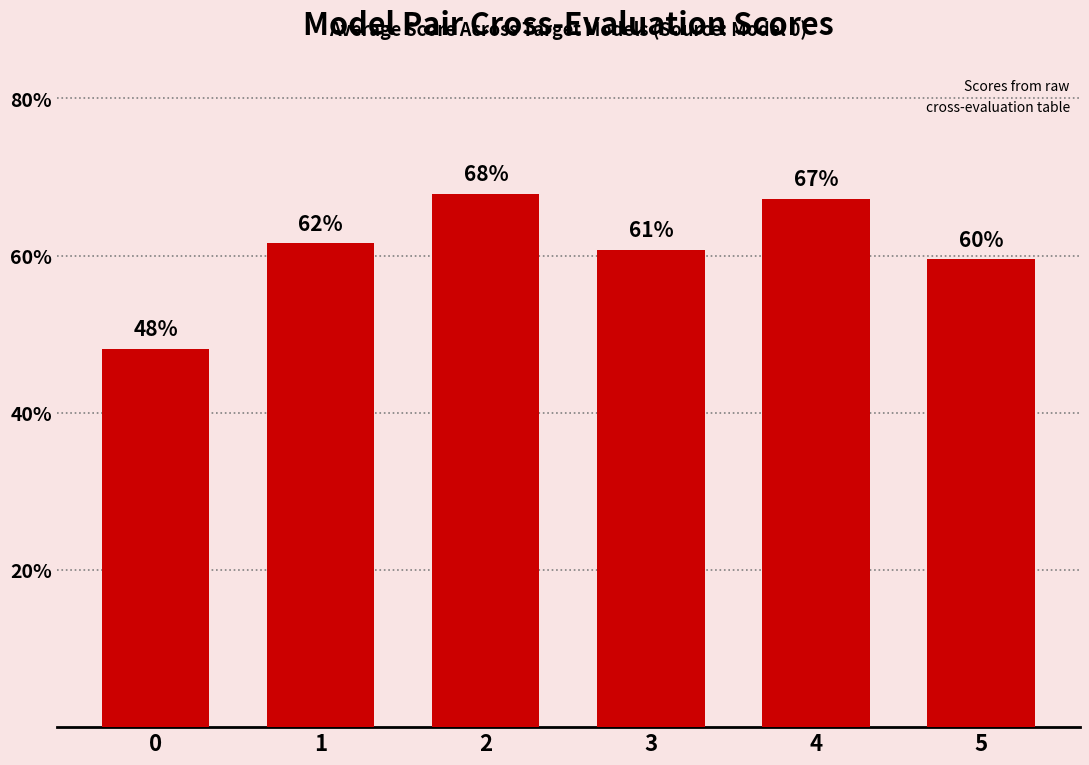

Reading left to right, transcribe all the data shown in this chart.

0=0.5	1=0.6	2=0.7	3=0.6	4=0.7	5=0.6